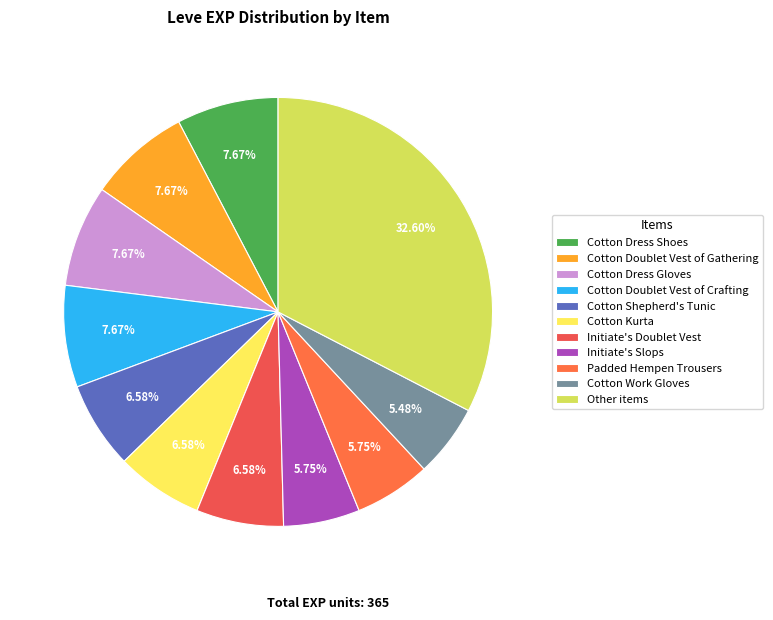

How many slices are in this pie chart?

11